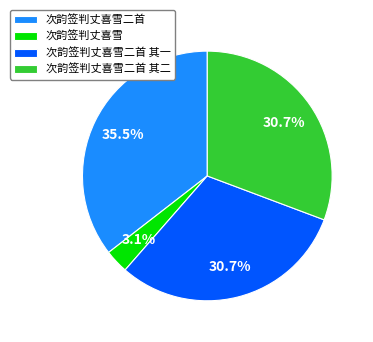

Which category has the smallest portion of the pie?

次韵签判丈喜雪